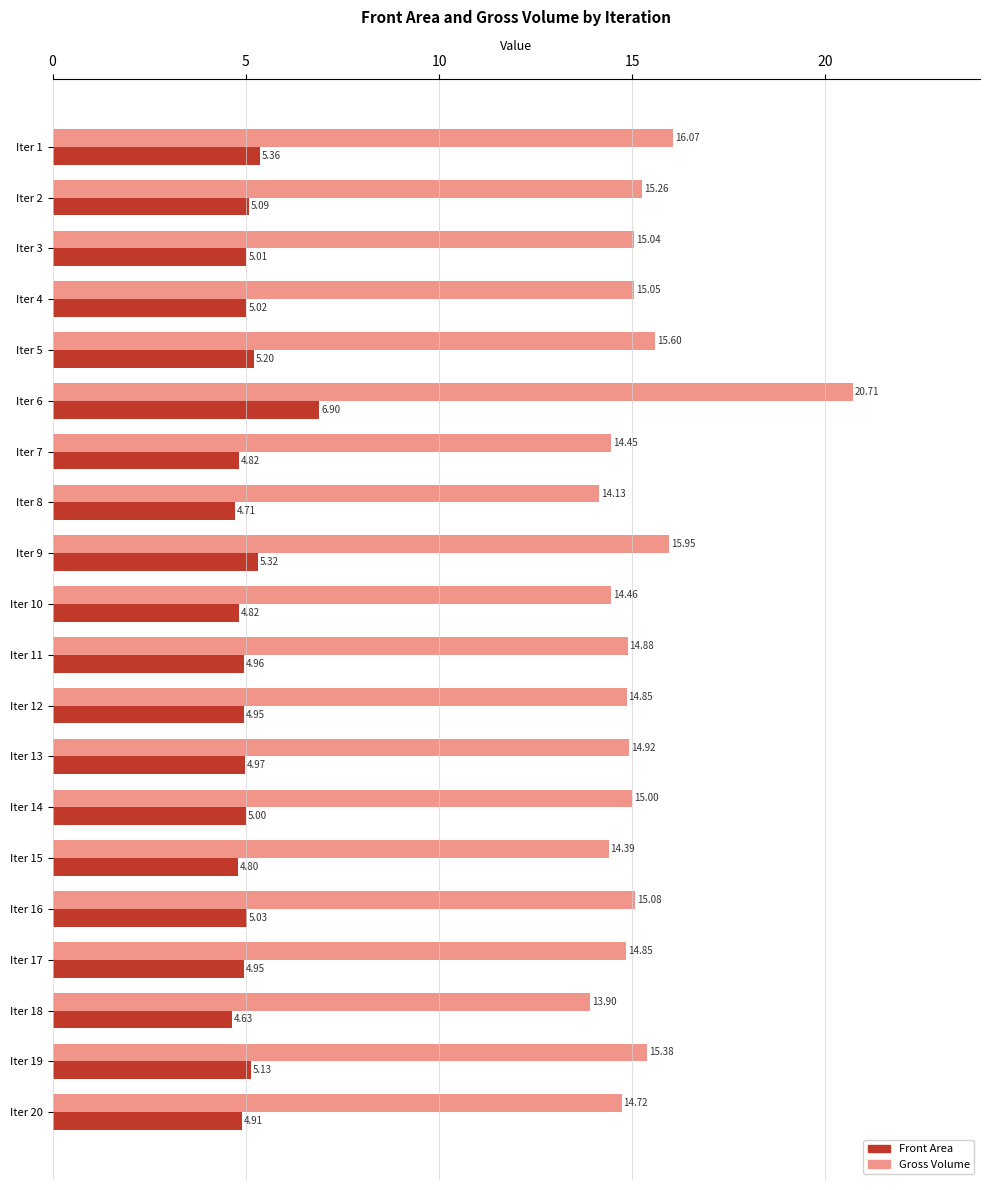

Which series changed the most between Iter 10 and Iter 19?

Gross Volume